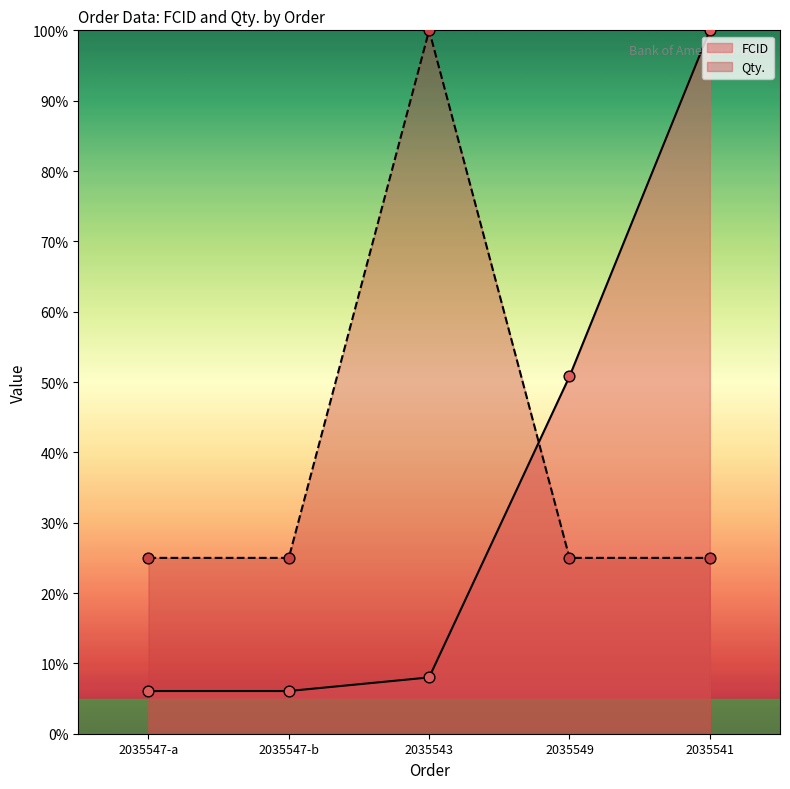

Which series contains the lowest Y value?

FCID